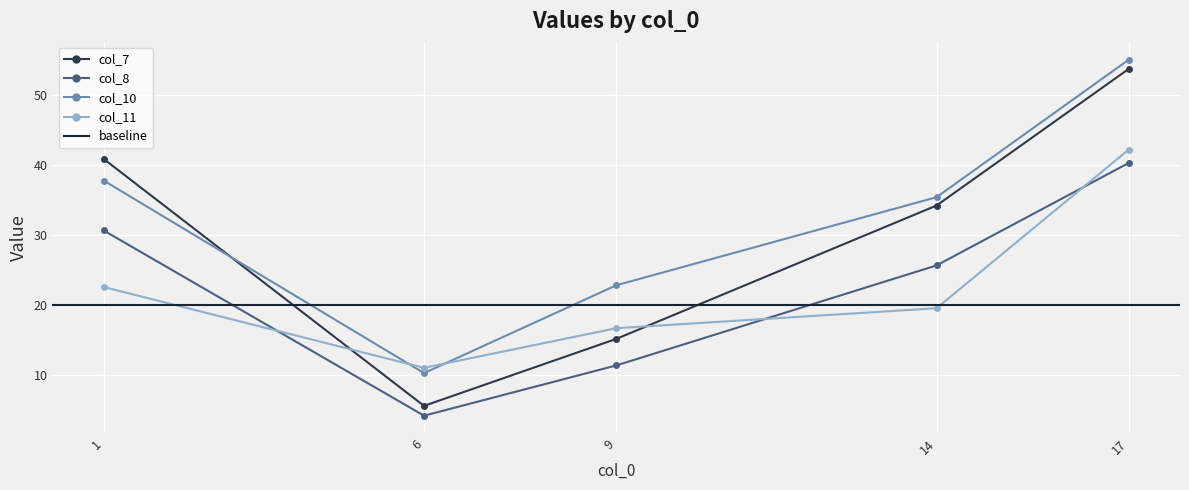

What is the value of the col_11 point at the 5th from the left?

42.2